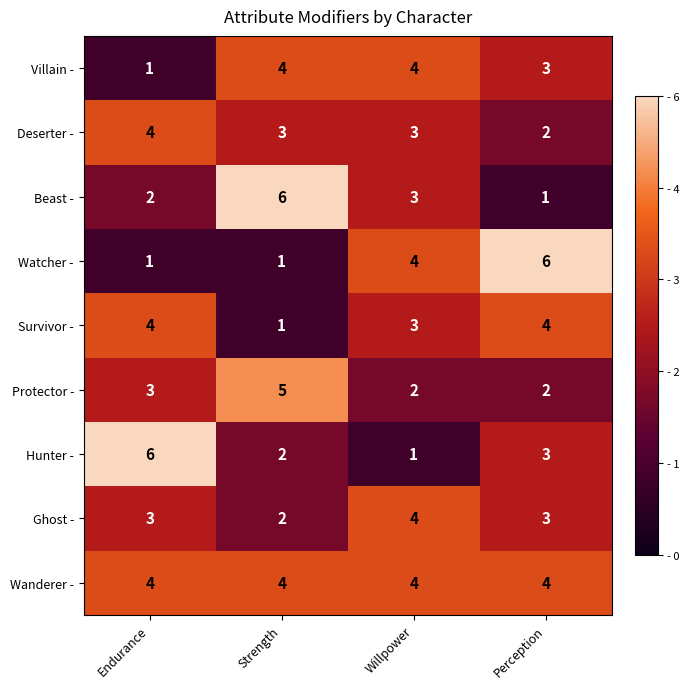

The value of Beast - at Perception is 0. True or false?

False